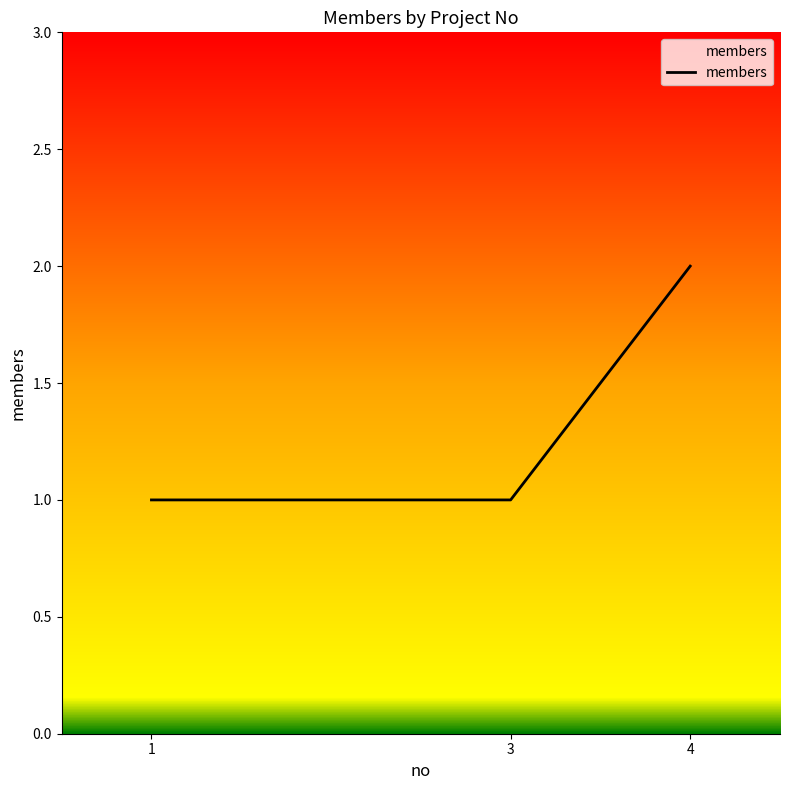

Reading right to left, list all the values displayed in this chart.

2	1	1